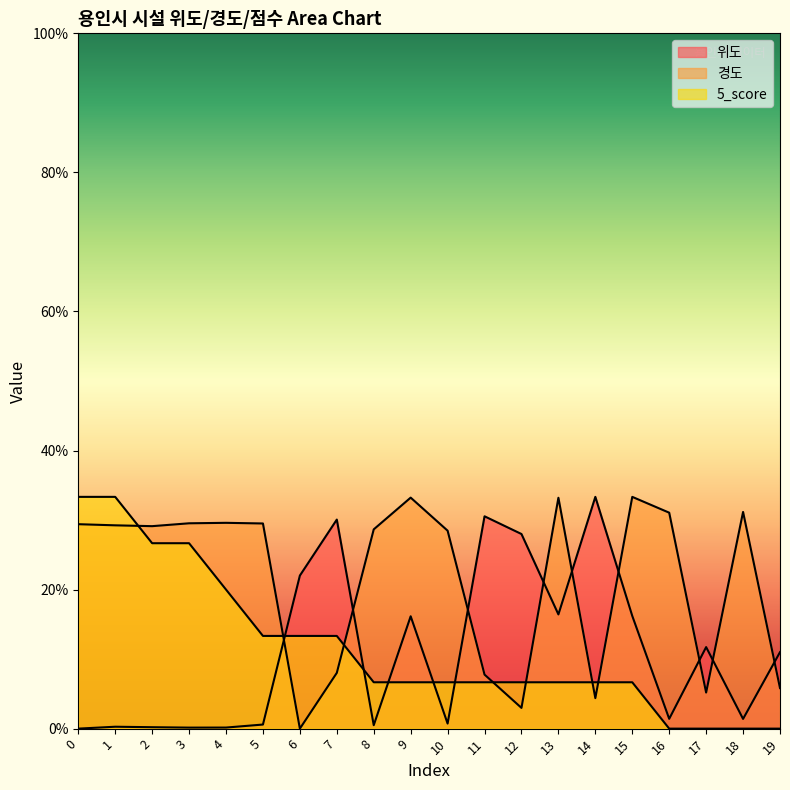

At how many categories does at least one series exceed 31?

8